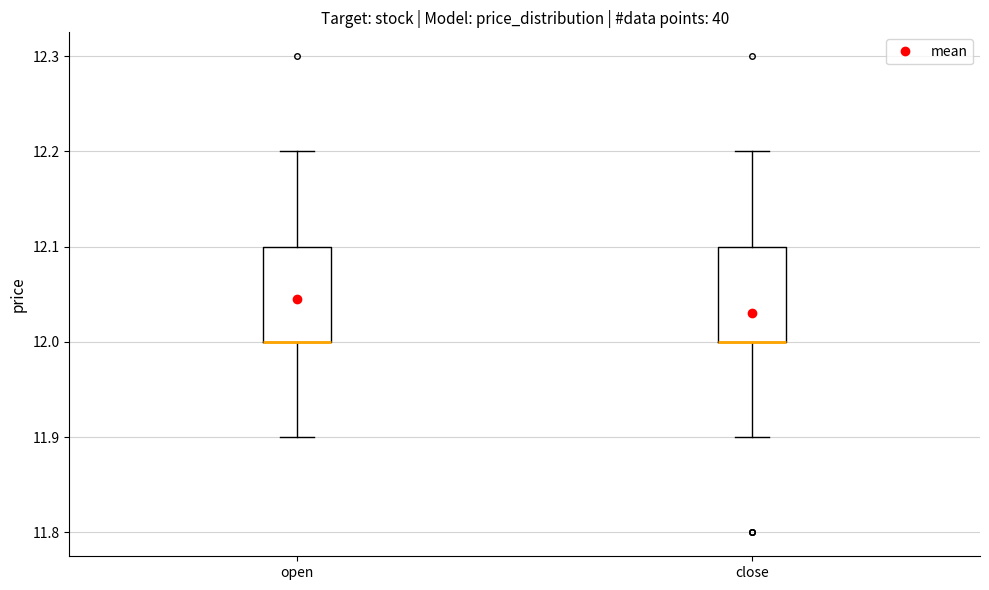

Reading left to right, transcribe this box plot: for each box, give where its median line is, the range the box spans, and where its two whiskers end, as read against the y-axis. The values are not printed on the chart, so give them approximately, as read against the axis.

open: median 12.0 (drawn on the box's lower edge), box 12.0 to 12.1, whiskers 11.9 to 12.2
close: median 12.0 (drawn on the box's lower edge), box 12.0 to 12.1, whiskers 11.9 to 12.2